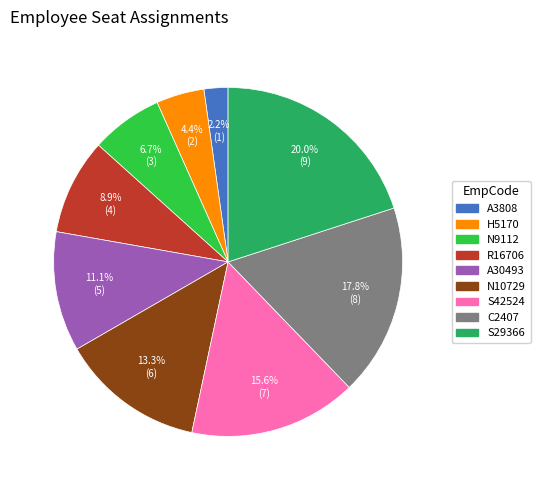

Is the sum of H5170 and S42524 greater than half?

No